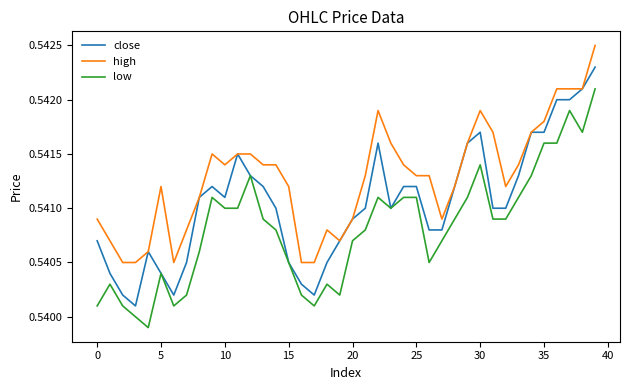

What are all the series names shown in the legend?

close, high, low